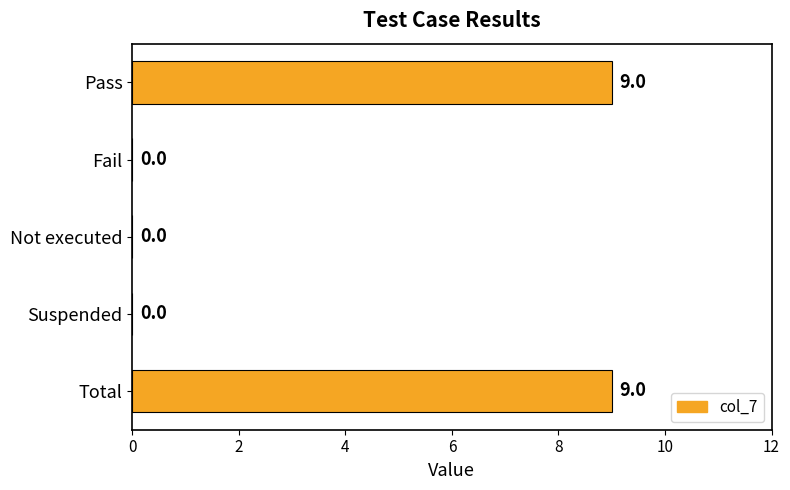

What is the sum of all values?

18